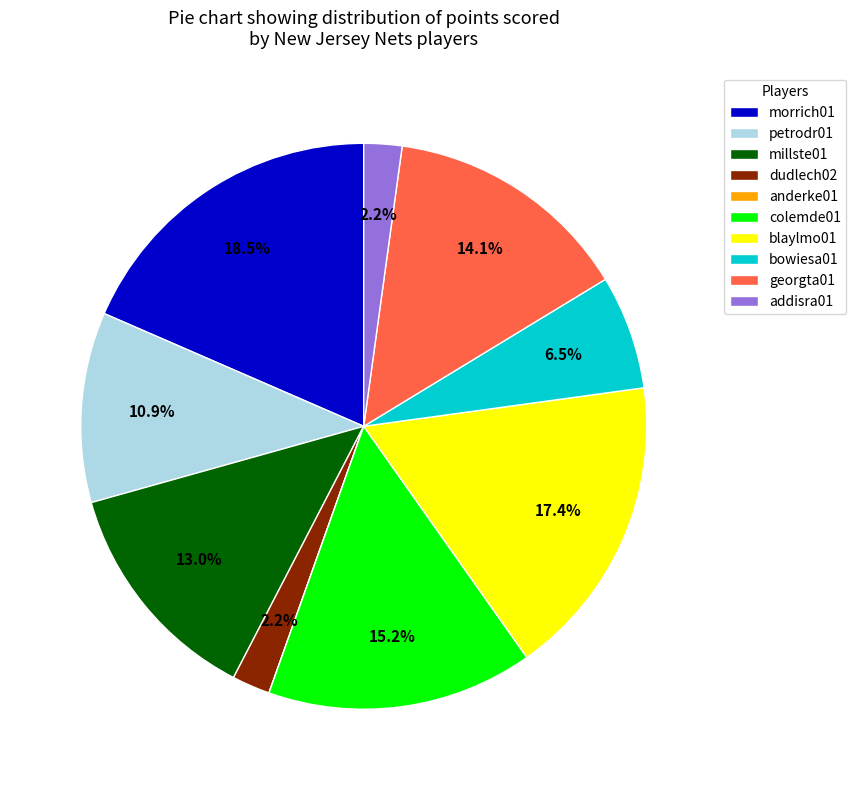

What percentage do georgta01 and addisra01 together represent?

16.3%